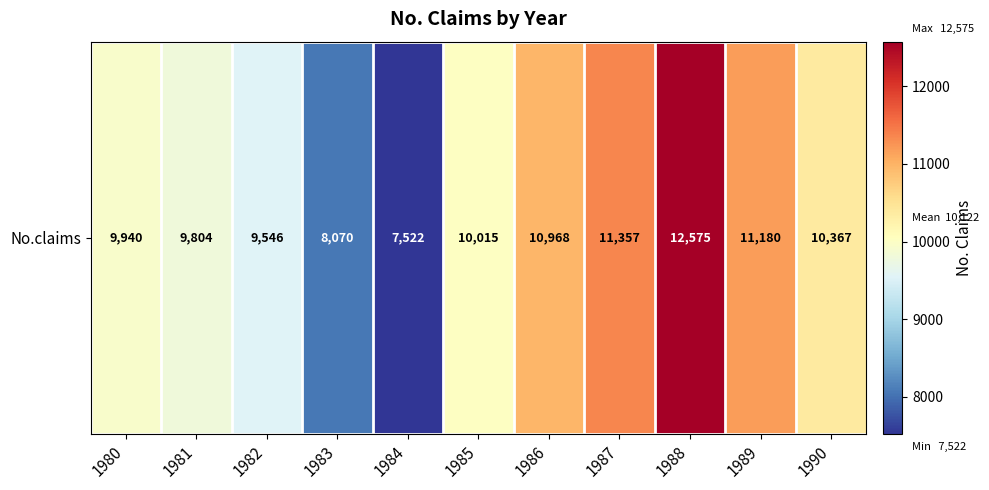

List the labels in order of value, smallest first.

1984, 1983, 1982, 1981, 1980, 1985, 1990, 1986, 1989, 1987, 1988